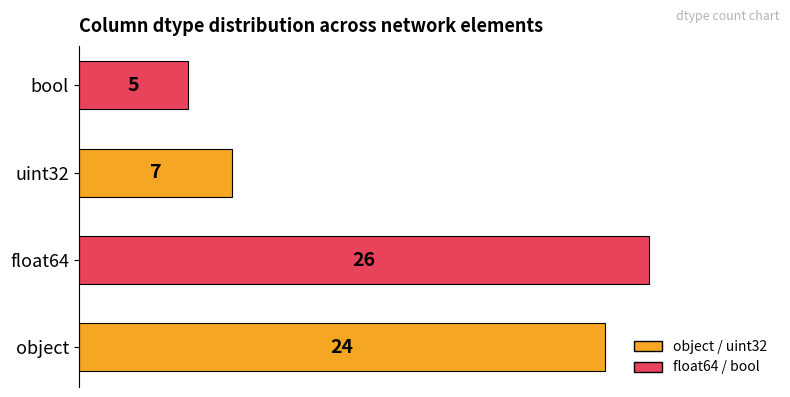

Reading bottom to top, list all the values displayed in this chart.

object=24	float64=26	uint32=7	bool=5